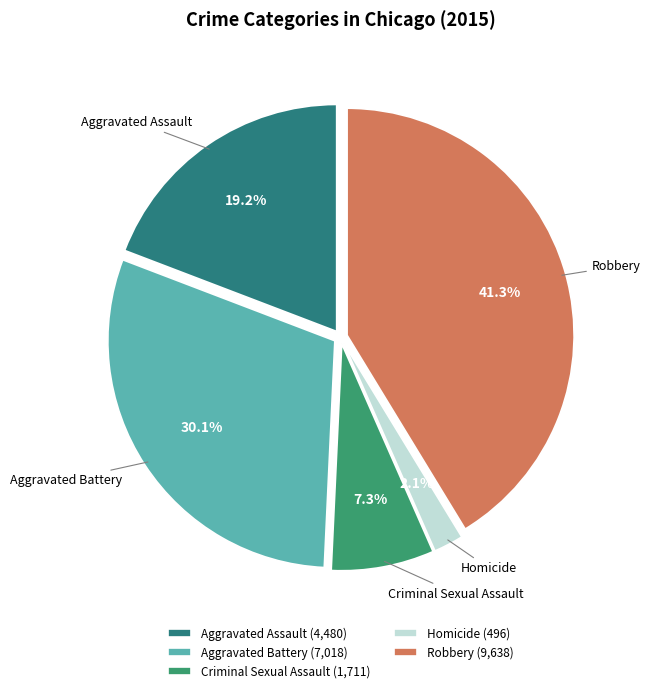

To the nearest percent, what is the difference between the largest and smallest slice percentages?

39%